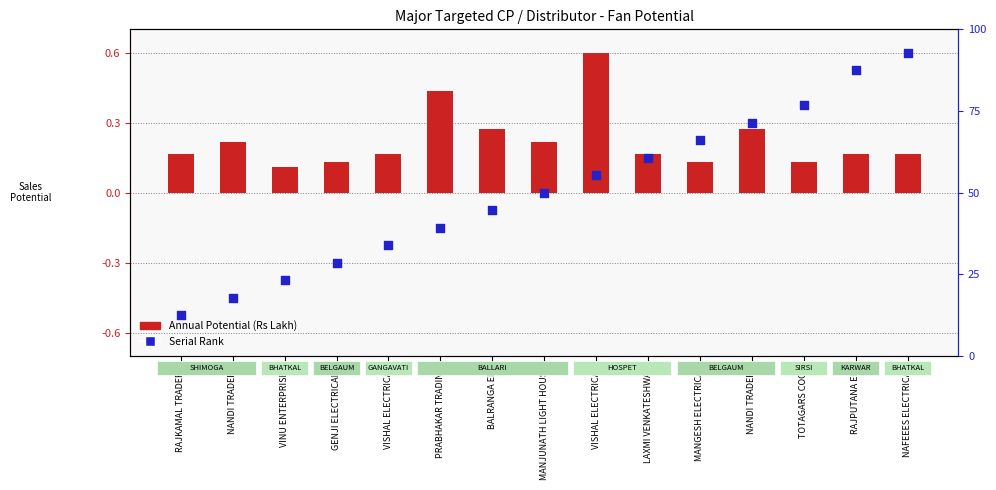

What are all the series names shown in the legend?

Annual Potential (Rs Lakh), Serial Rank